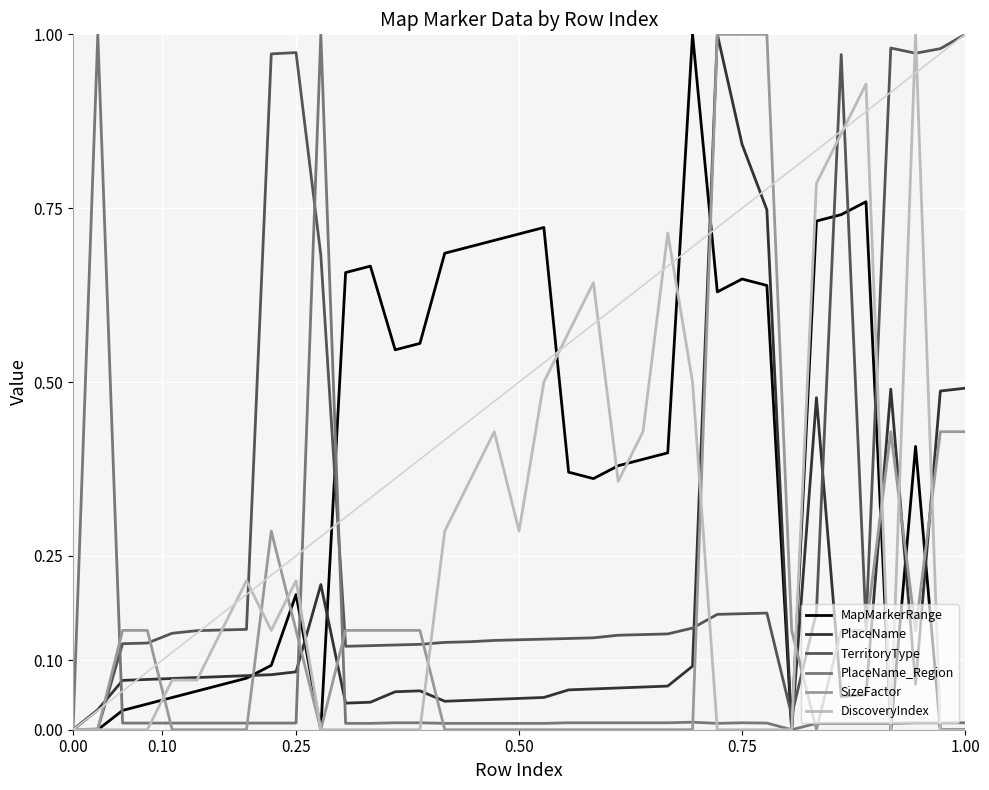

Which series has the largest total across all categories?

MapMarkerRange